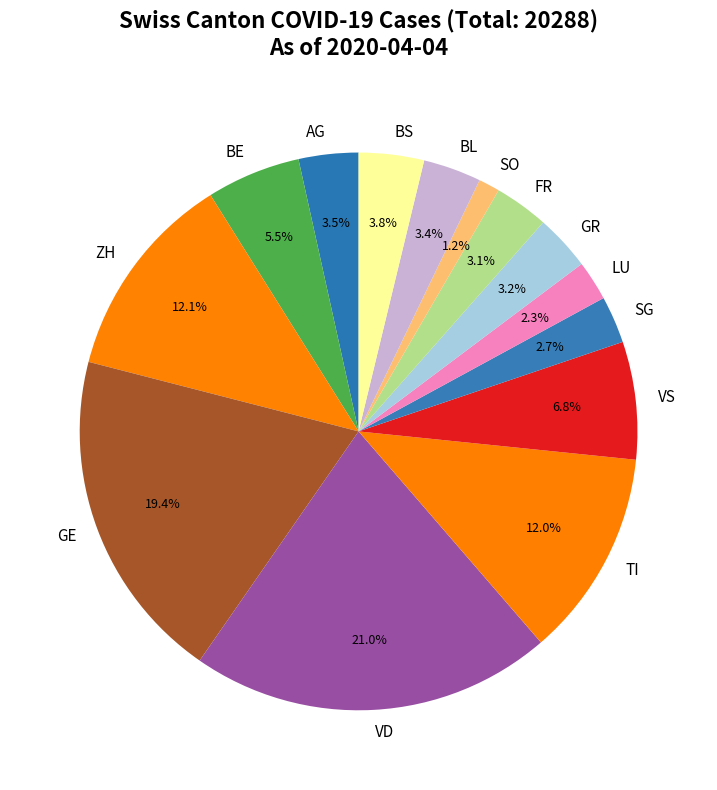

To the nearest percent, what is the difference between the LU and FR slice percentages?

1%